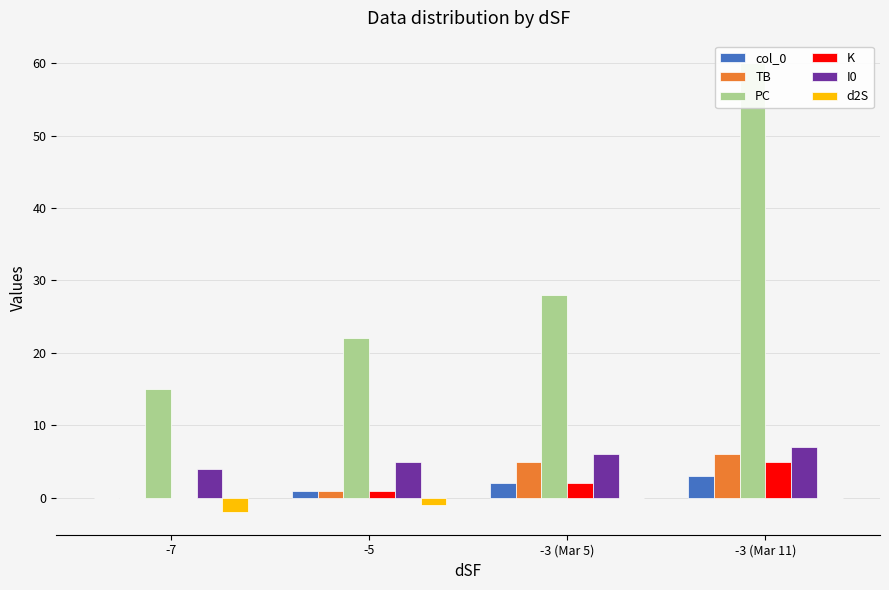

What is the difference between the highest and lowest values at -3 (Mar 5)?

28